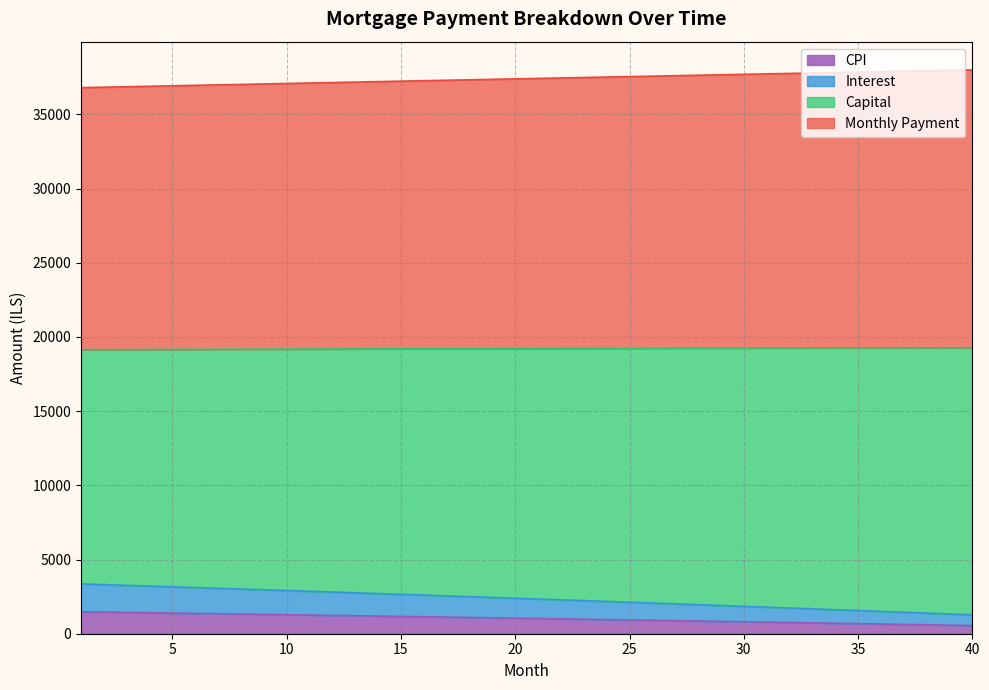

True or false: capital has more than 2 interior local peaks.

False